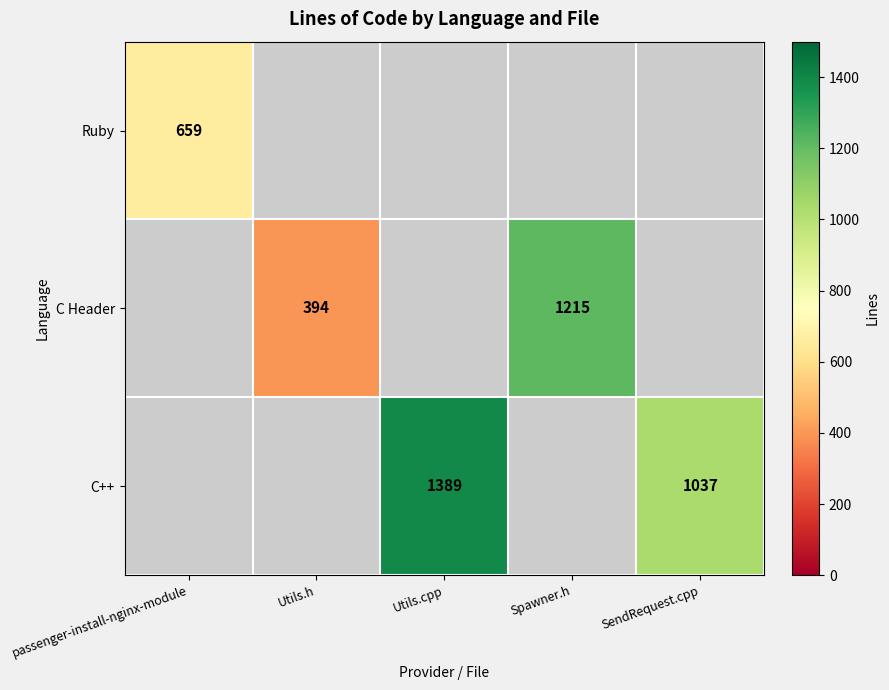

Is it true that C Header equals 128 at Utils.h?

False